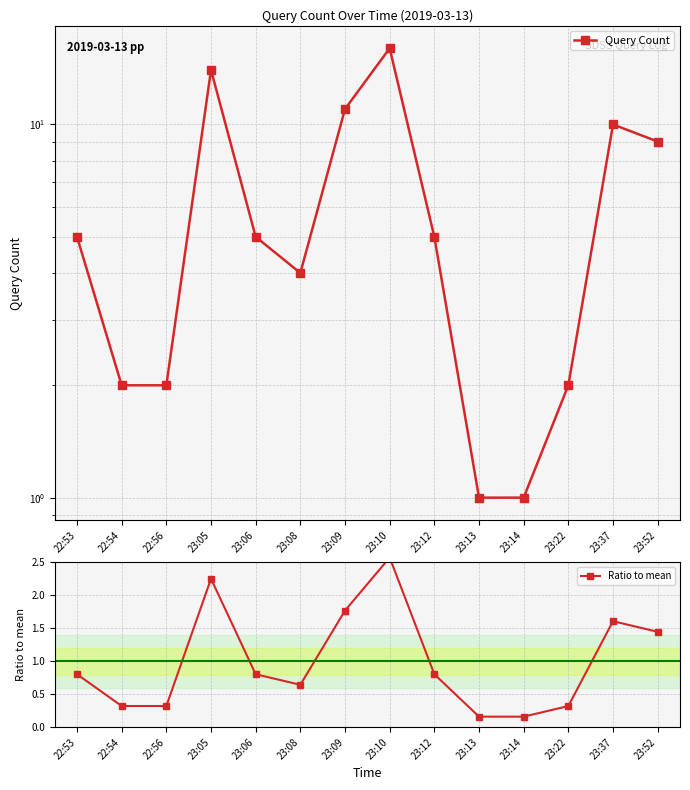

Reading left to right, list all the values displayed in this chart.

Query Count: 5.0	2.0	2.0	14.0	5.0	4.0	11.0	16.0	5.0	1.0	1.0	2.0	10.0	9.0
Ratio to mean: 0.8	0.3	0.3	2.3	0.8	0.6	1.8	2.6	0.8	0.2	0.2	0.3	1.6	1.4